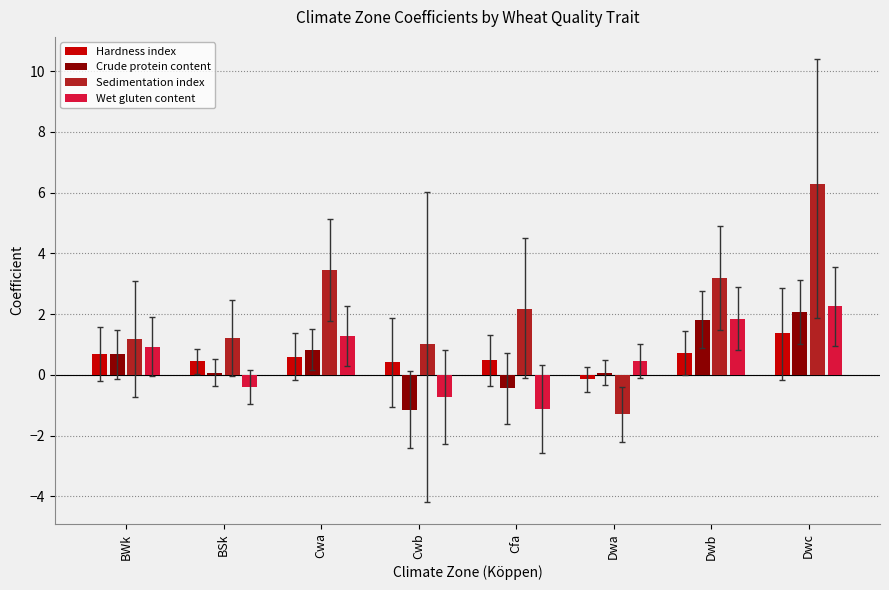

What is the spread (max minus min) of values at Cwa?

2.9